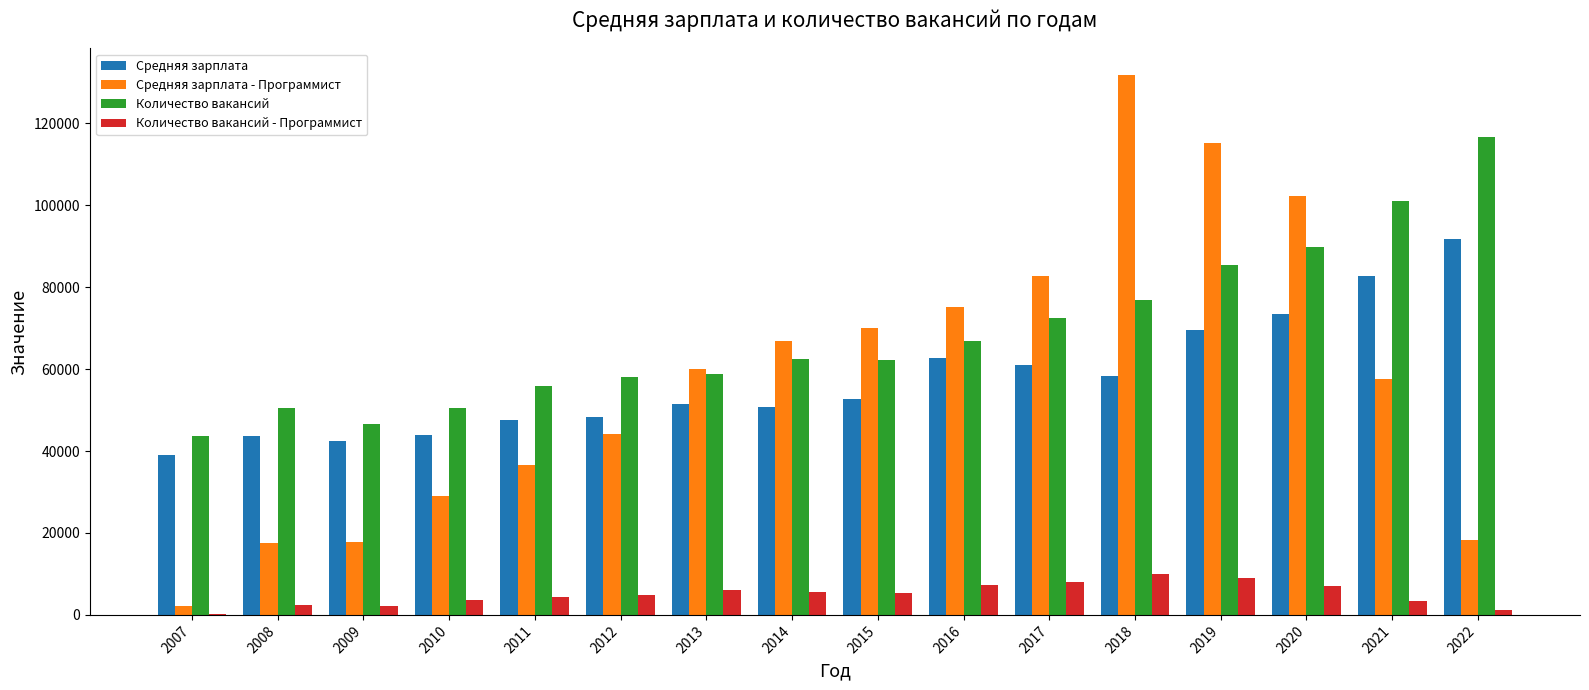

How many groups of bars are there?

16